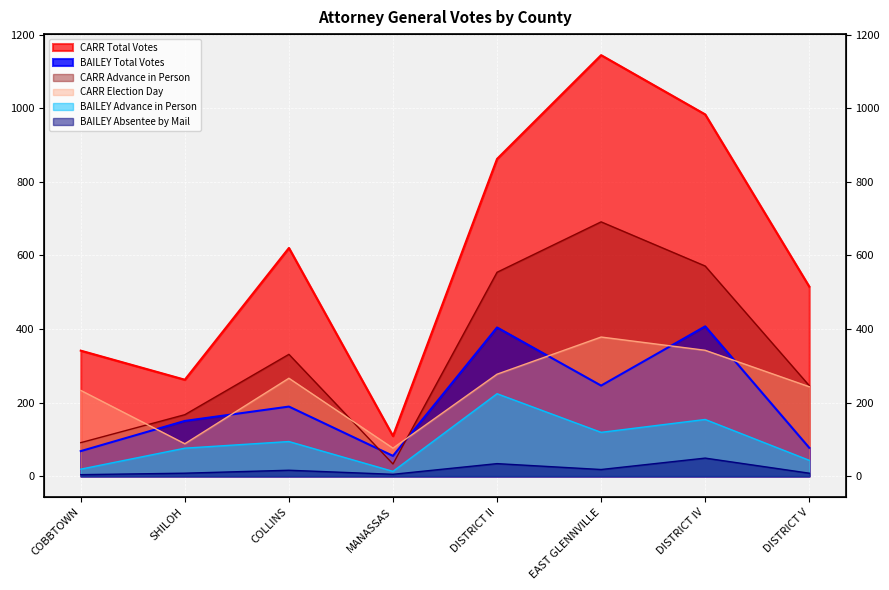

Reading right to left, transcribe all the data shown in this chart.

CARR Election Day: DISTRICT V=243	DISTRICT IV=342	EAST GLENNVILLE=378	DISTRICT II=277	MANASSAS=76	COLLINS=266	SHILOH=88	COBBTOWN=233
CARR Advance in Person: DISTRICT V=246	DISTRICT IV=571	EAST GLENNVILLE=691	DISTRICT II=554	MANASSAS=33	COLLINS=331	SHILOH=167	COBBTOWN=91
CARR Total Votes: DISTRICT V=515	DISTRICT IV=983	EAST GLENNVILLE=1144	DISTRICT II=862	MANASSAS=109	COLLINS=620	SHILOH=262	COBBTOWN=341
BAILEY Advance in Person: DISTRICT V=43	DISTRICT IV=154	EAST GLENNVILLE=119	DISTRICT II=224	MANASSAS=13	COLLINS=94	SHILOH=76	COBBTOWN=19
BAILEY Total Votes: DISTRICT V=77	DISTRICT IV=407	EAST GLENNVILLE=246	DISTRICT II=404	MANASSAS=55	COLLINS=189	SHILOH=150	COBBTOWN=68
BAILEY Absentee by Mail: DISTRICT V=8	DISTRICT IV=49	EAST GLENNVILLE=18	DISTRICT II=34	MANASSAS=5	COLLINS=16	SHILOH=8	COBBTOWN=4